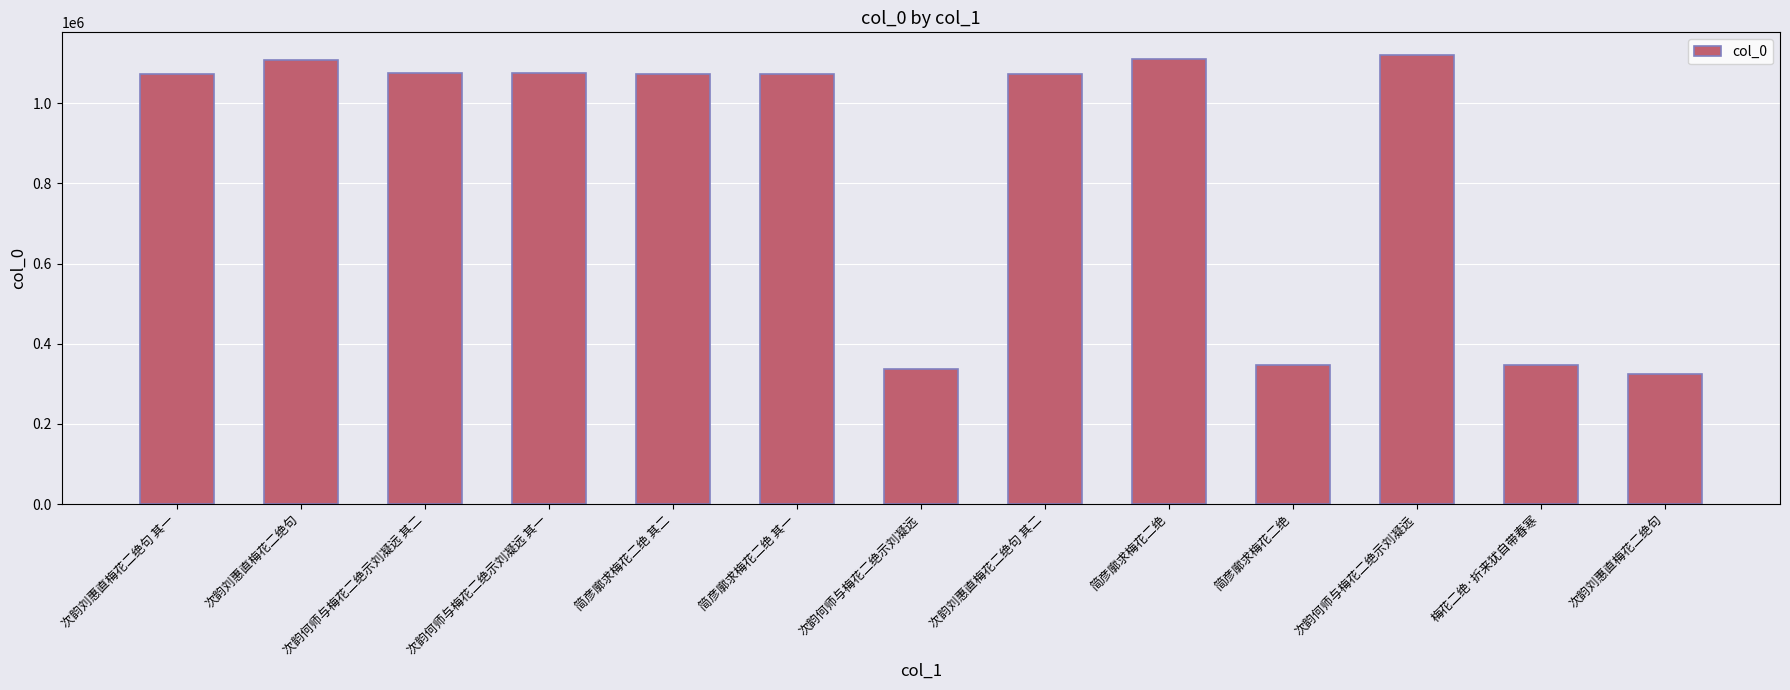

How many distinct data groups are displayed?

1